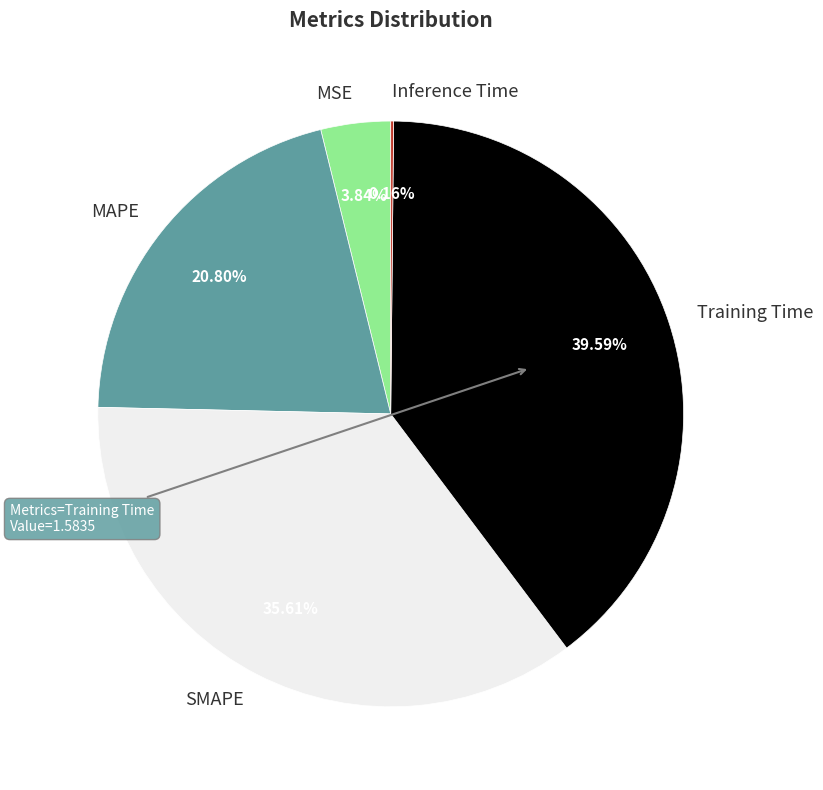

Which slice is the largest?

Training Time